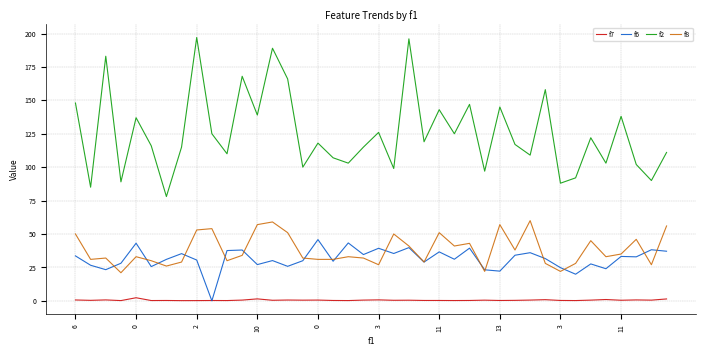

True or false: f8 and f2 cross at least once.

False